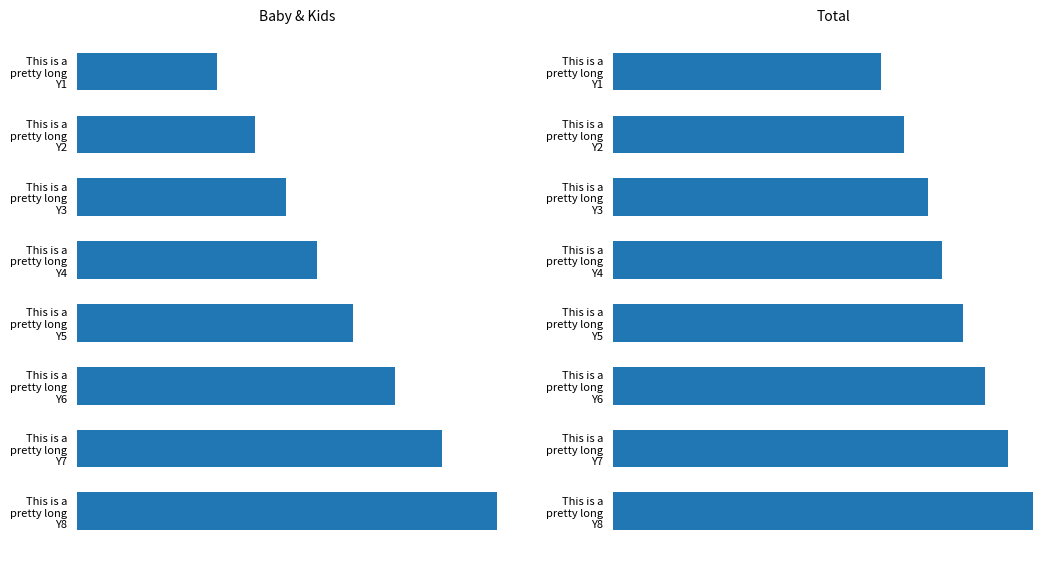

What is the average value of the Baby & Kids series?

766292